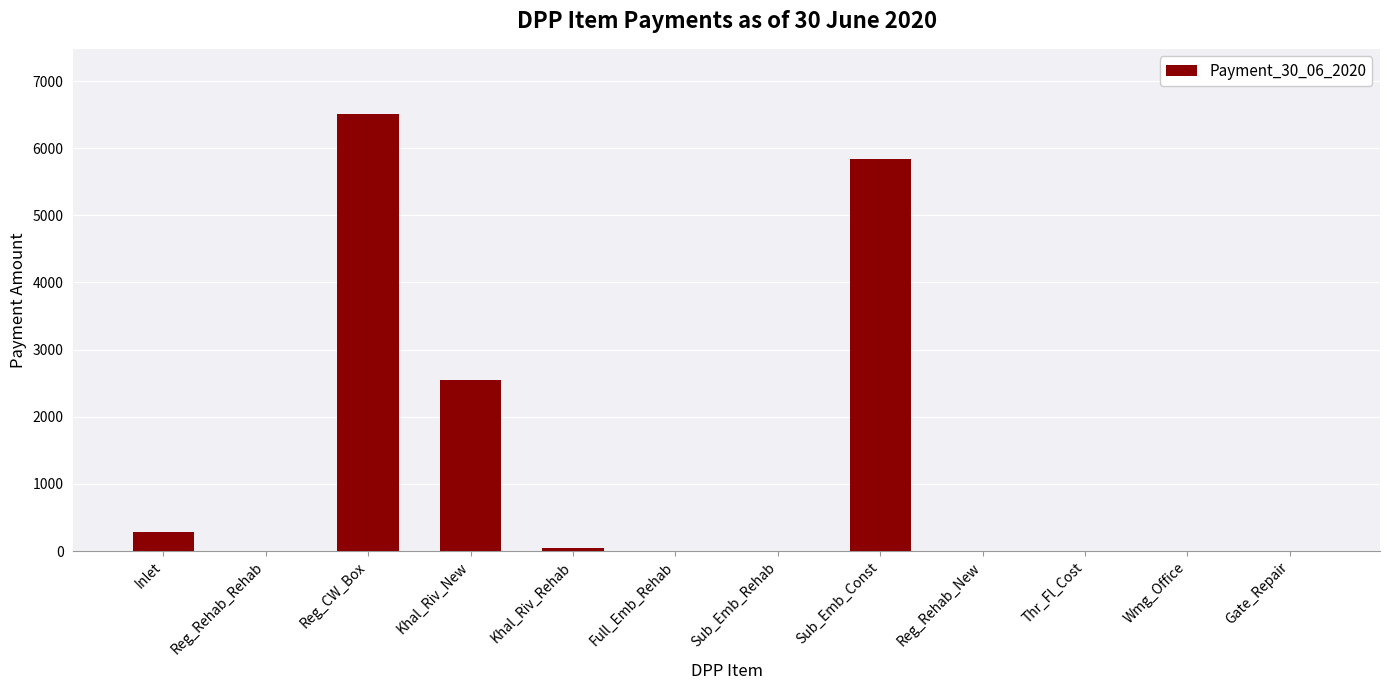

Is it true that the value at Gate_Repair is 0.0?

True